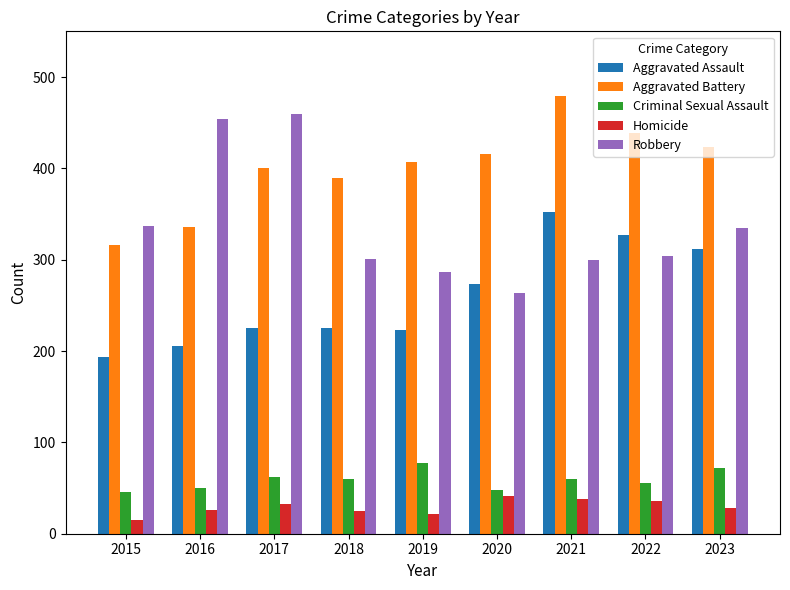

Read the Aggravated Assault value at 2015, to the nearest 10.

190